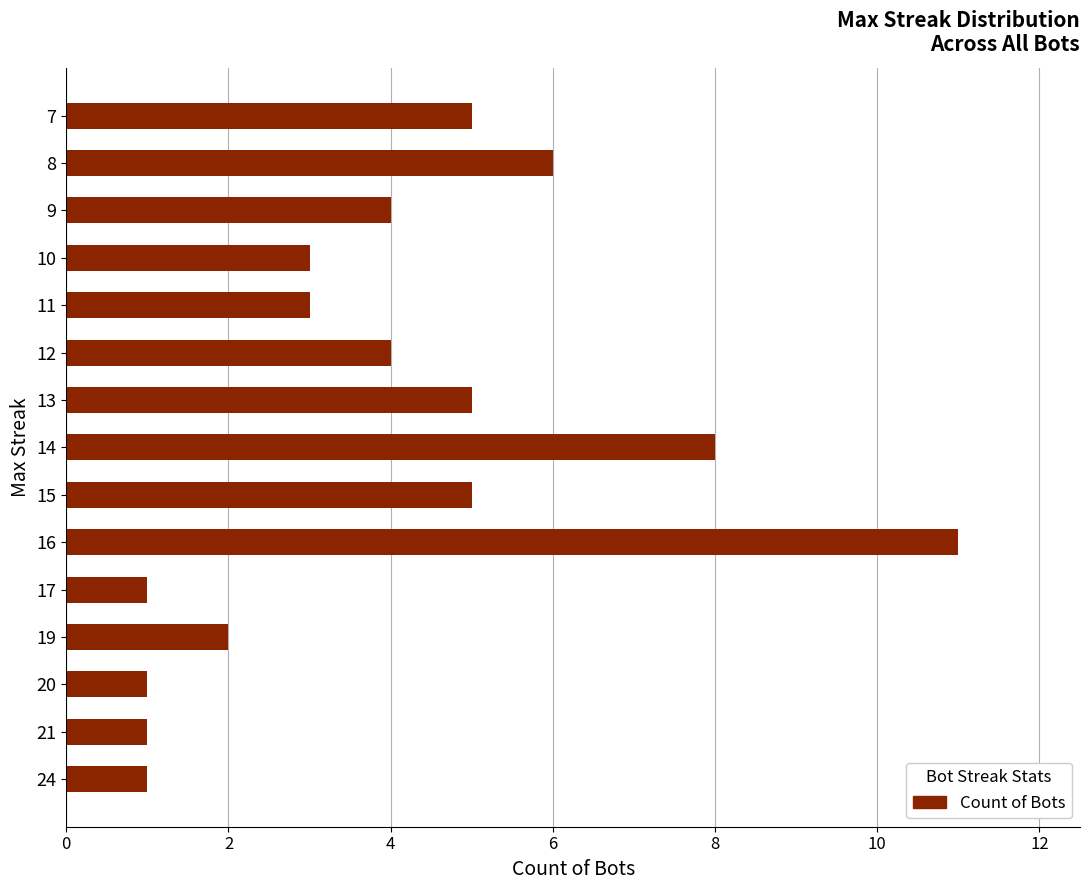

Are the bars horizontal?

Yes